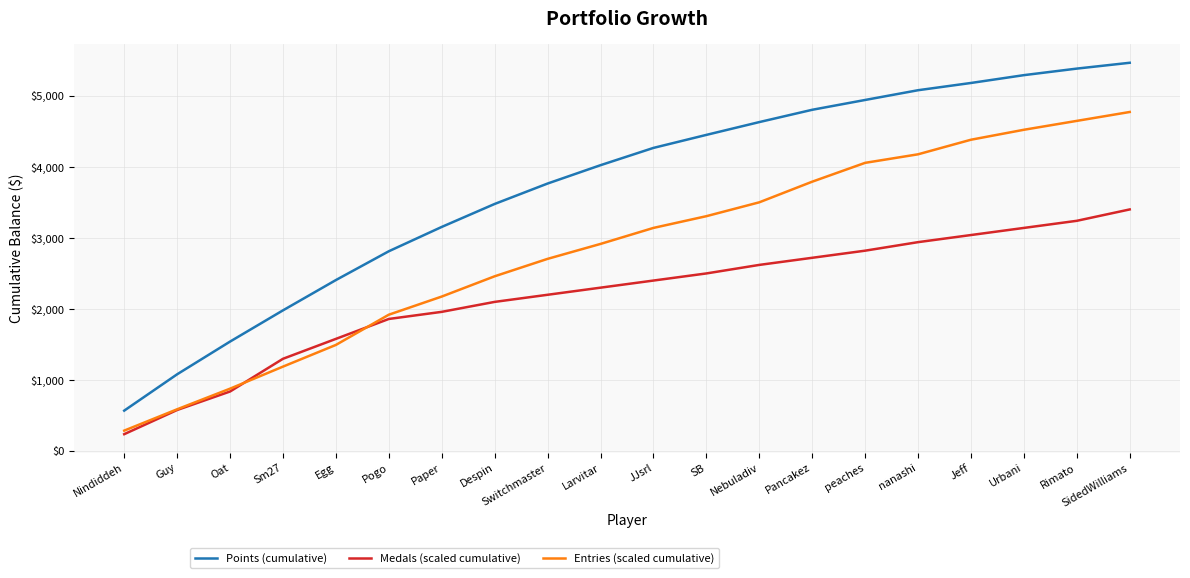

What position from the right is Pancakez?

7